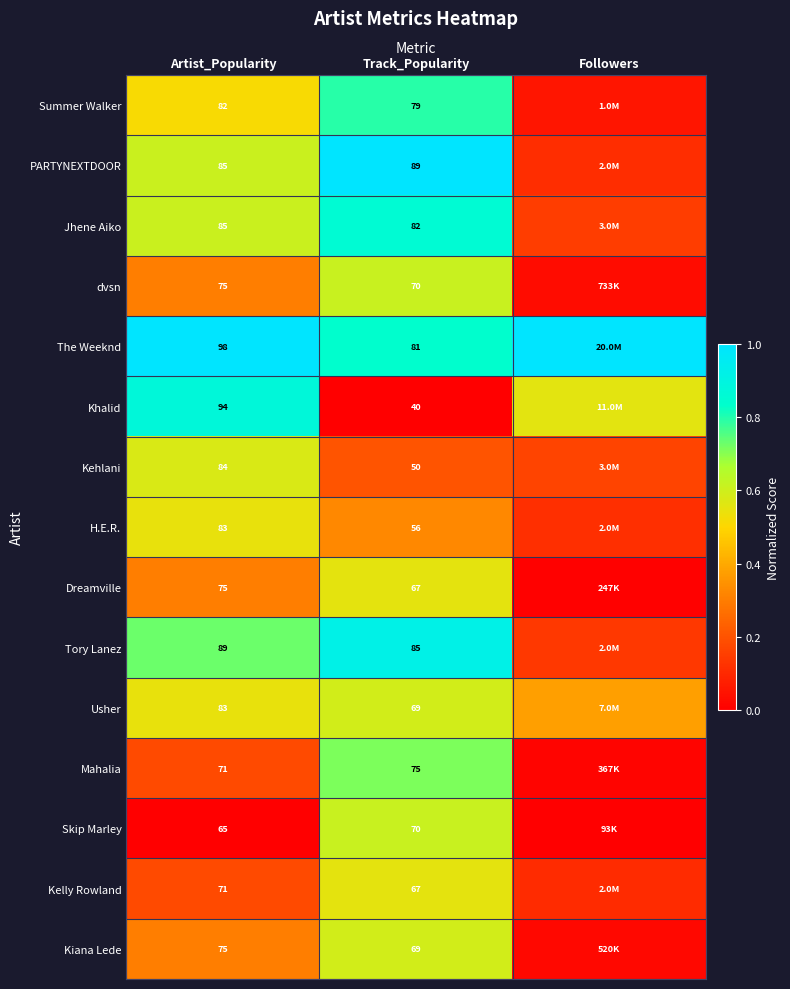

At Followers, list the series in order from smallest to largest.

Skip Marley, Dreamville, Mahalia, Kiana Lede, dvsn, Summer Walker, Kelly Rowland, PARTYNEXTDOOR, H.E.R., Tory Lanez, Jhene Aiko, Kehlani, Usher, Khalid, The Weeknd